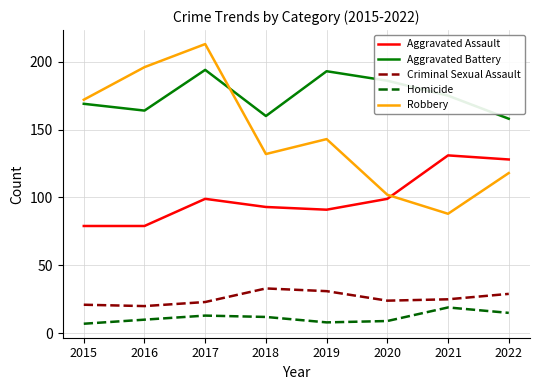

In Criminal Sexual Assault, how many points are lower than both neighbors (excluding endpoints)?

2